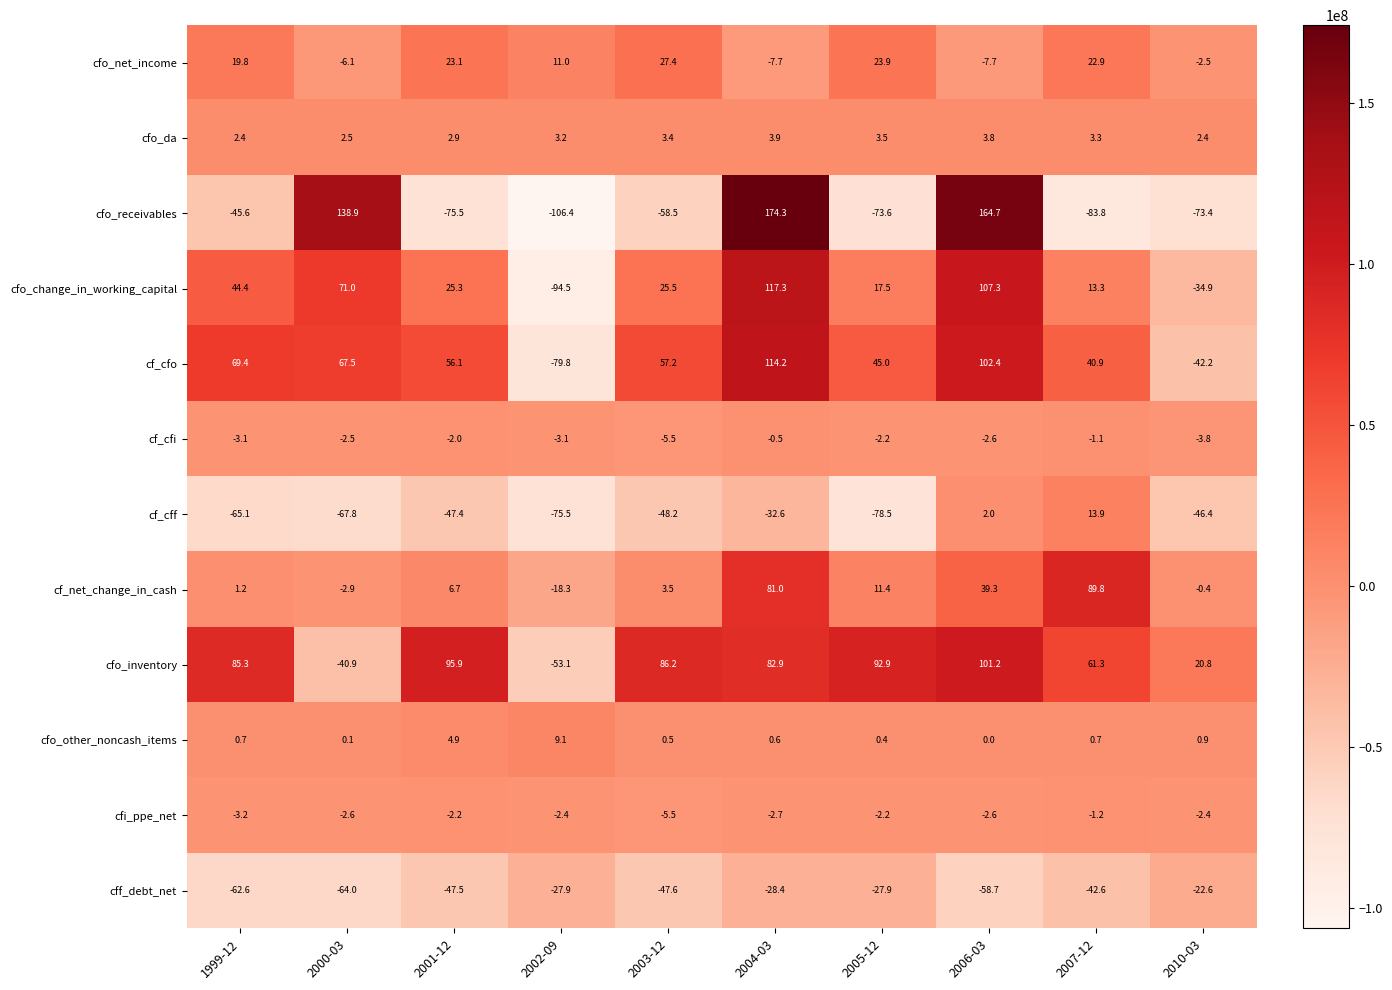

What is the spread (max minus min) of values at 2005-12?

171.4